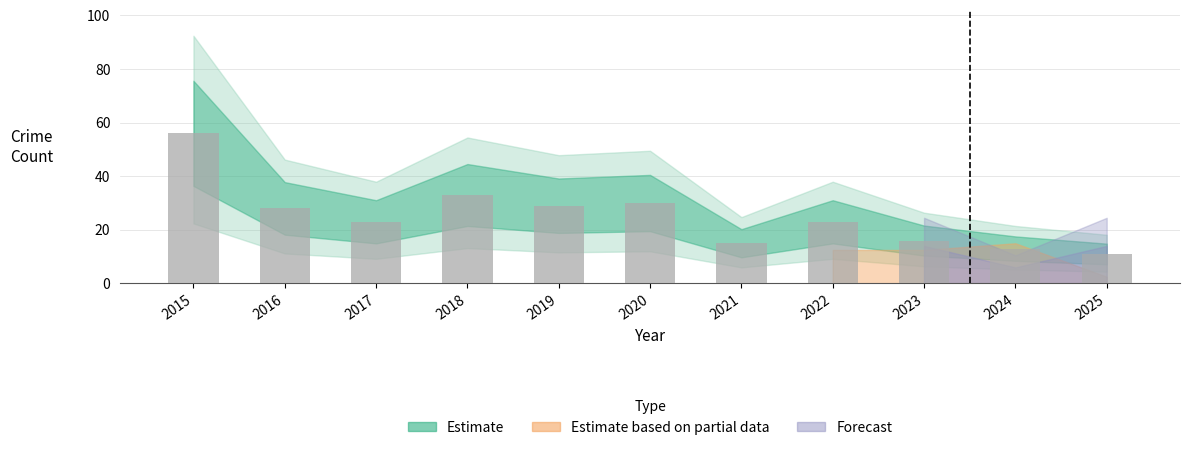

What is the change in value from 2017 to 2019?

+6